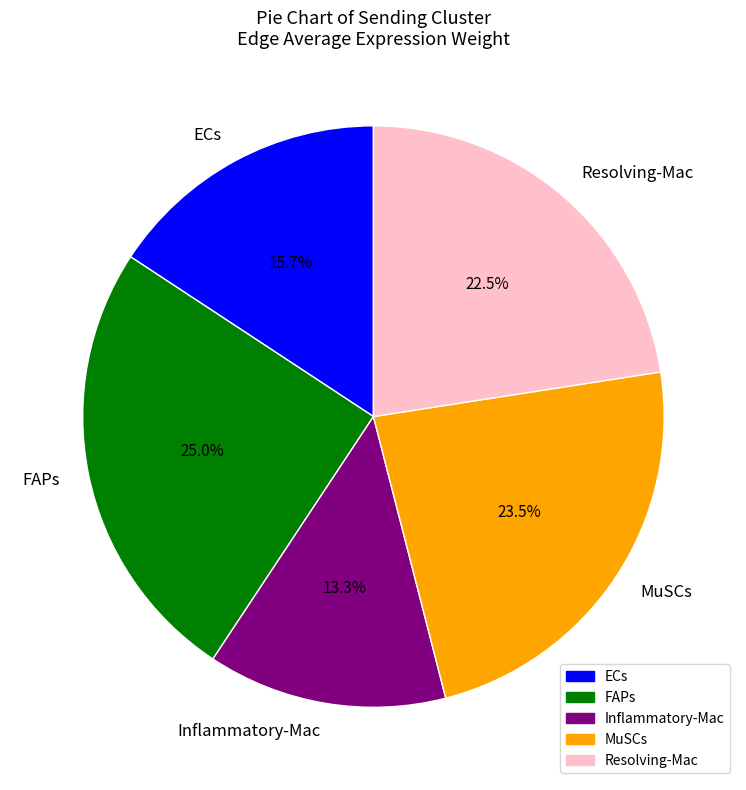

What percentage is NOT represented by FAPs?

75.0%